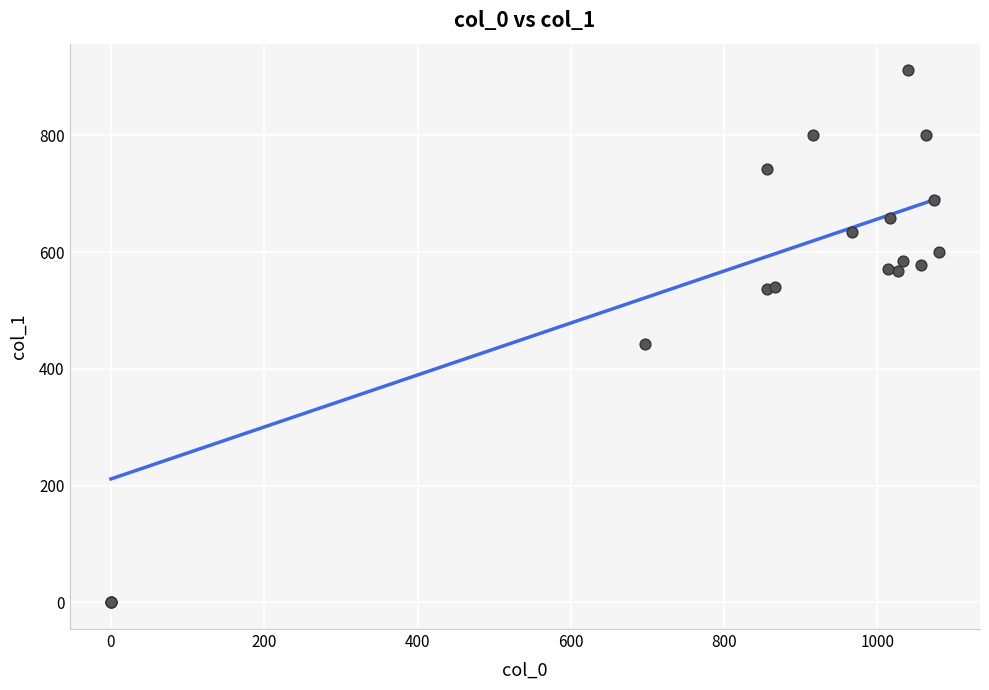

What Y value in the scatter plot is closest to 455?

442.1